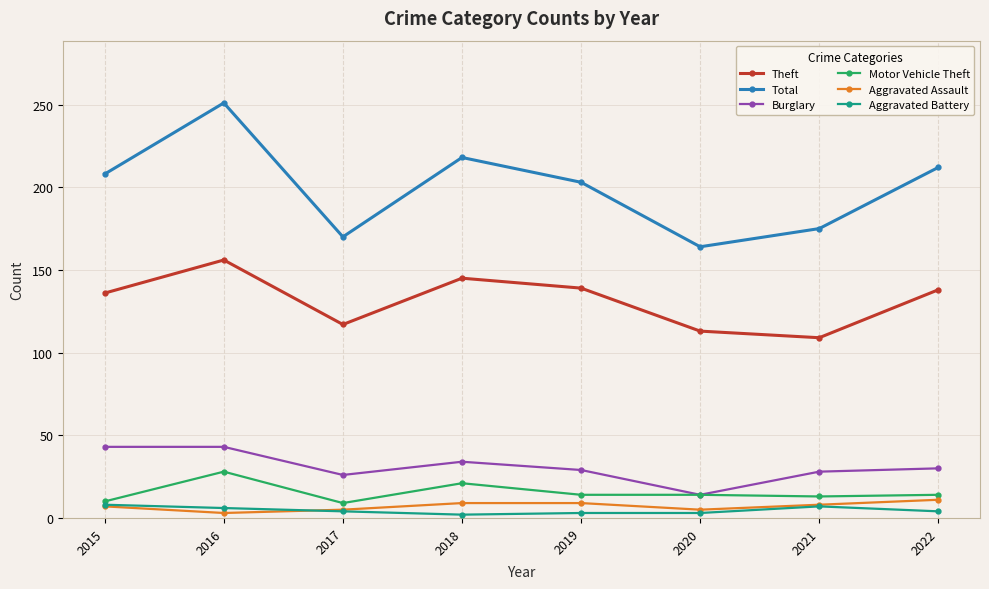

How many categories are shown in the chart?

8